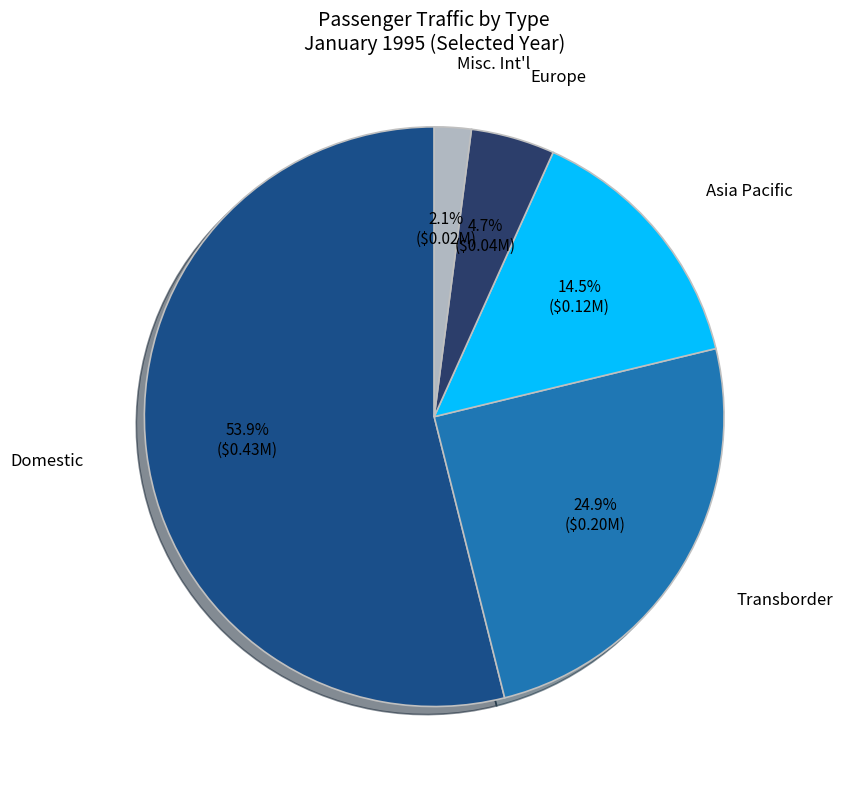

Count the number of slices in the pie.

5